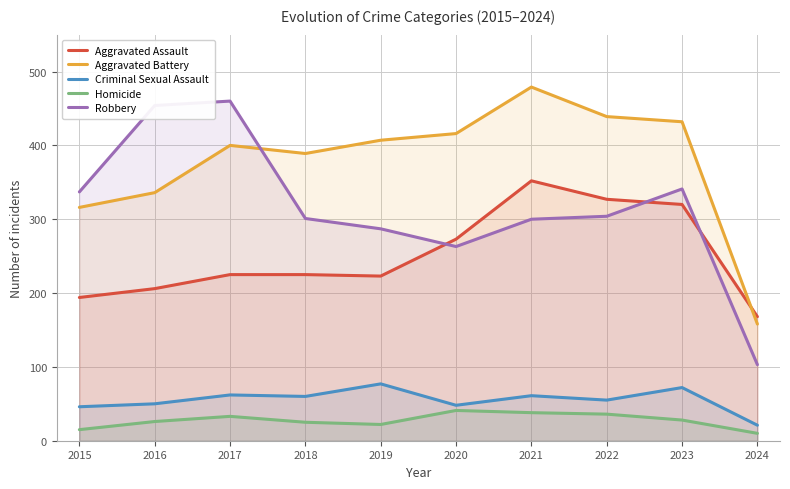

What is the minimum value shown in the chart?

10